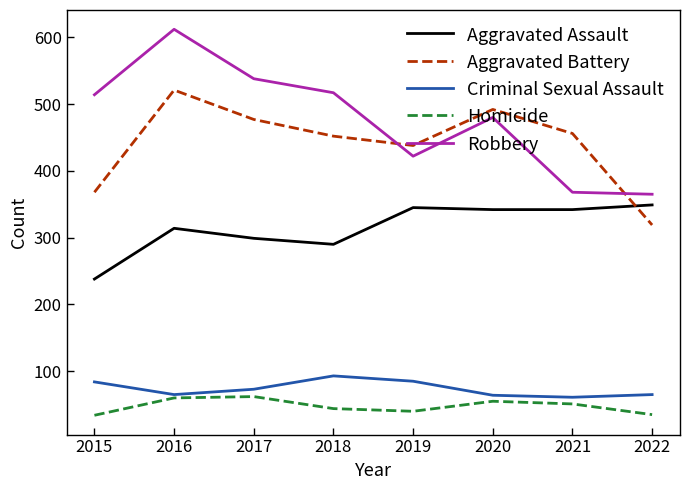

What are all the series names shown in the legend?

Aggravated Assault, Aggravated Battery, Criminal Sexual Assault, Homicide, Robbery